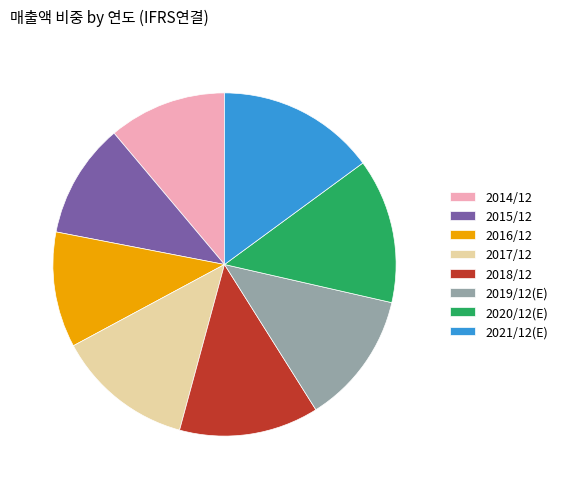

The 2014/12 slice represents 11% of the pie. True or false?

True